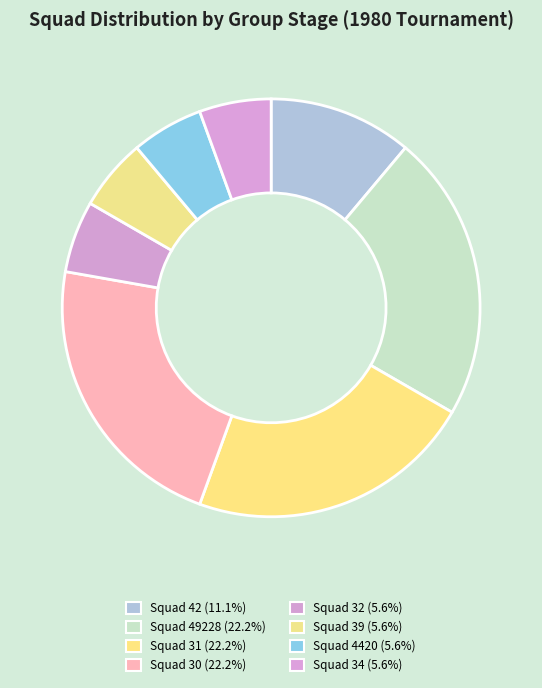

How many segments does this pie chart have?

8